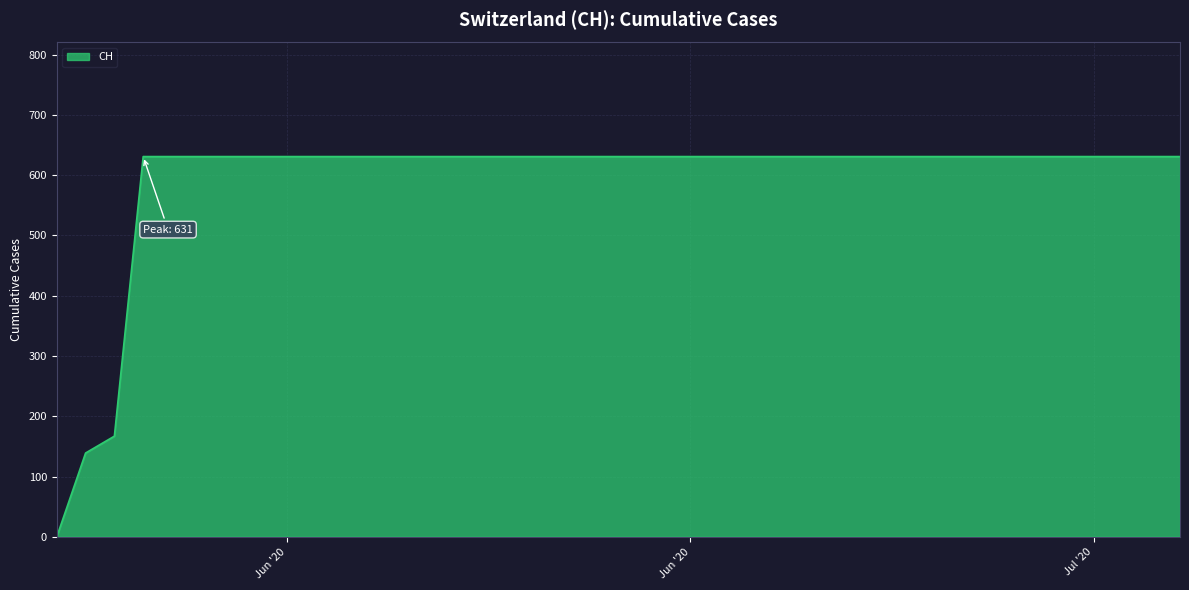

What is the maximum value shown in the chart?

631